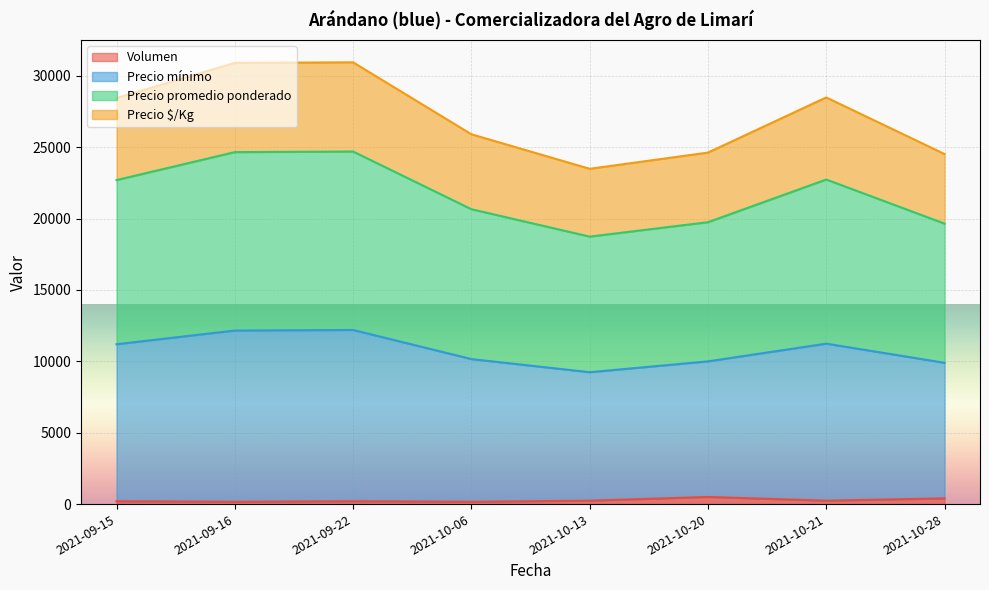

Which series has the largest range (max minus min)?

Precio promedio ponderado